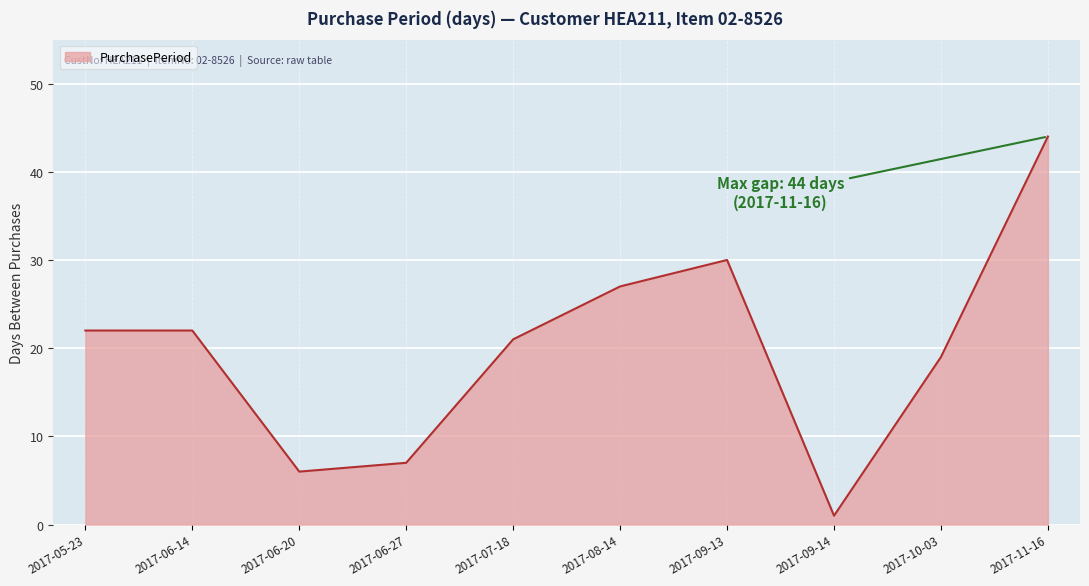

What position from the right is 2017-08-14?

5